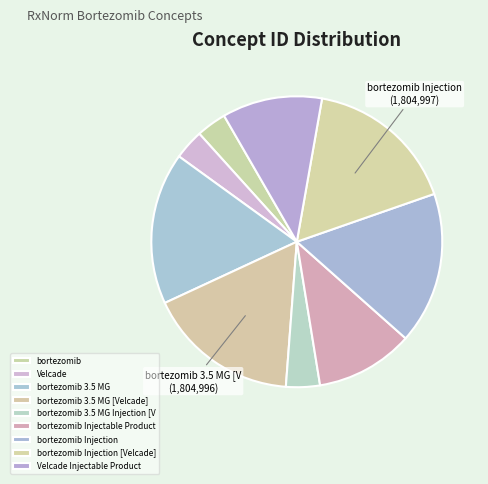

The bortezomib Injectable Product slice represents 11% of the pie. True or false?

True